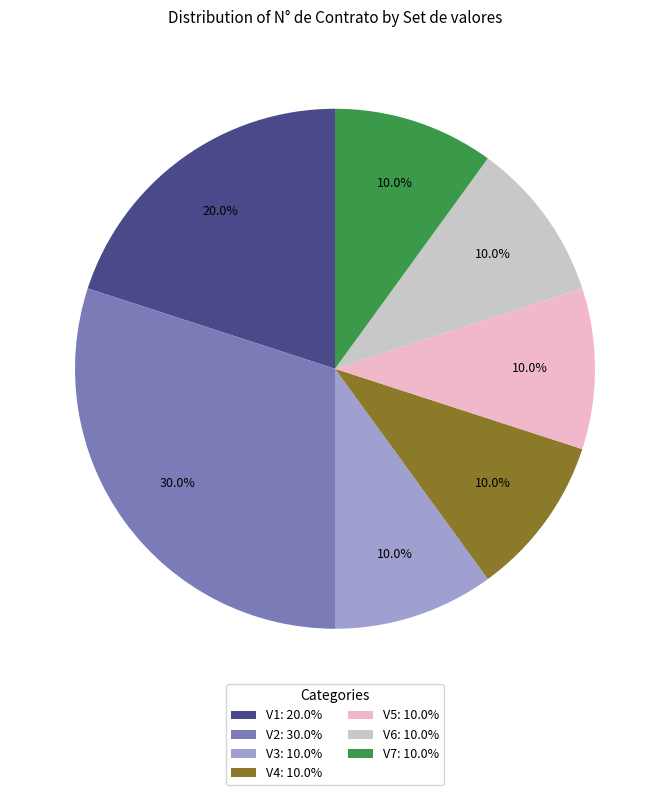

How many segments does this pie chart have?

7